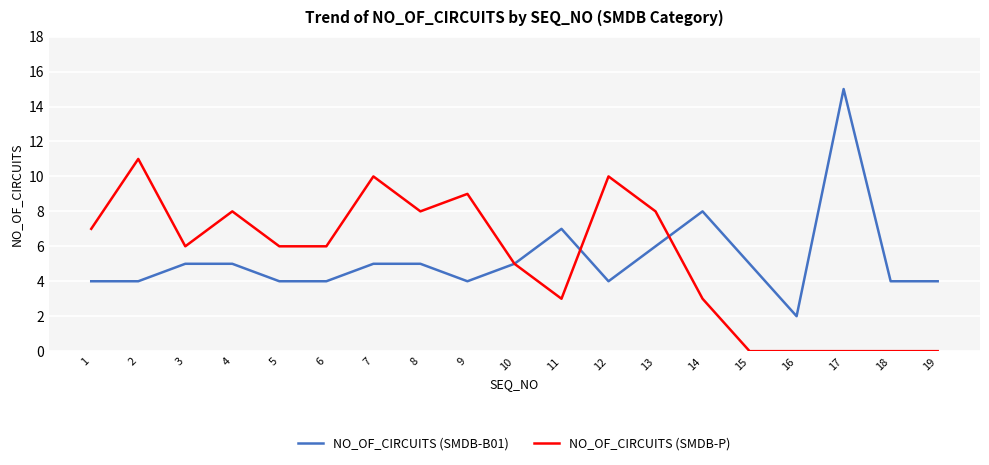

What is the maximum value for NO_OF_CIRCUITS (SMDB-B01)?

15